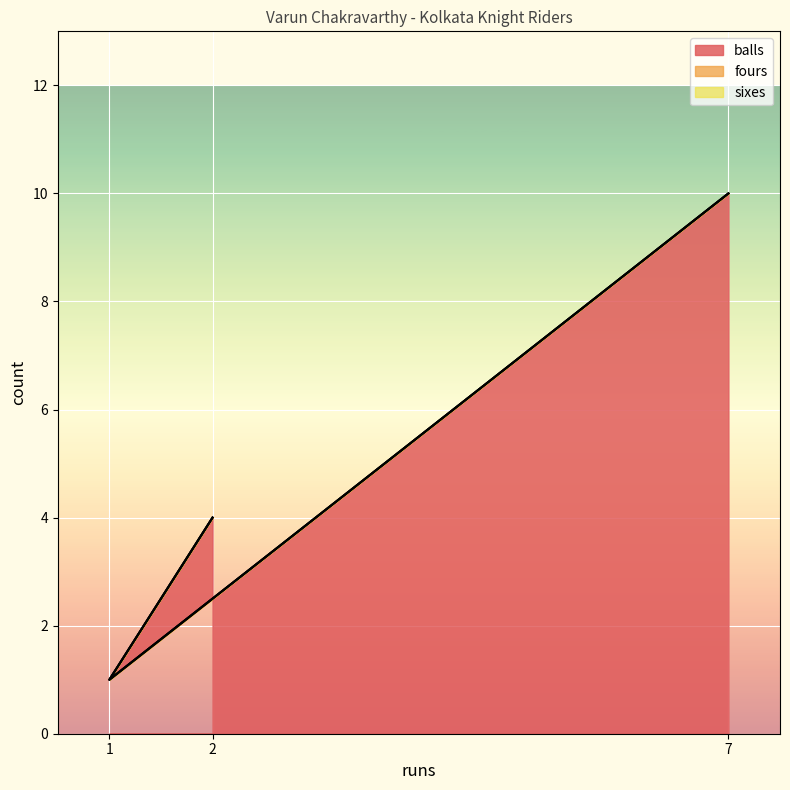

What position from the right is 7?

1